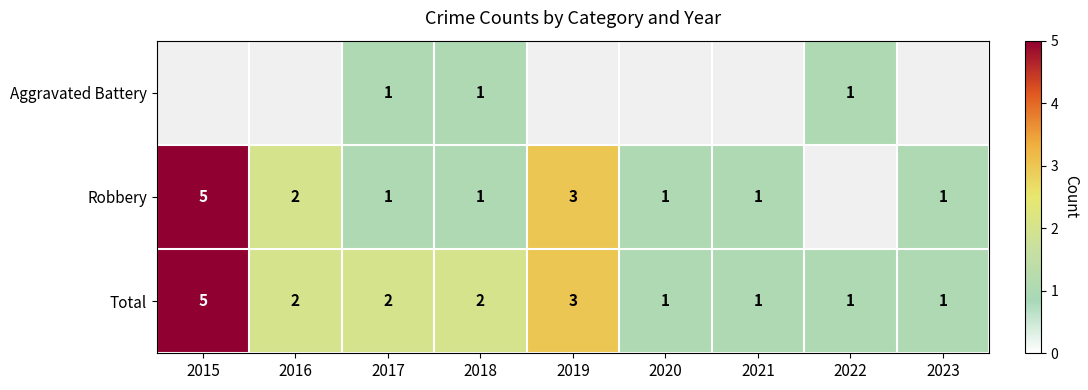

At which label does Total first exceed 2?

2015